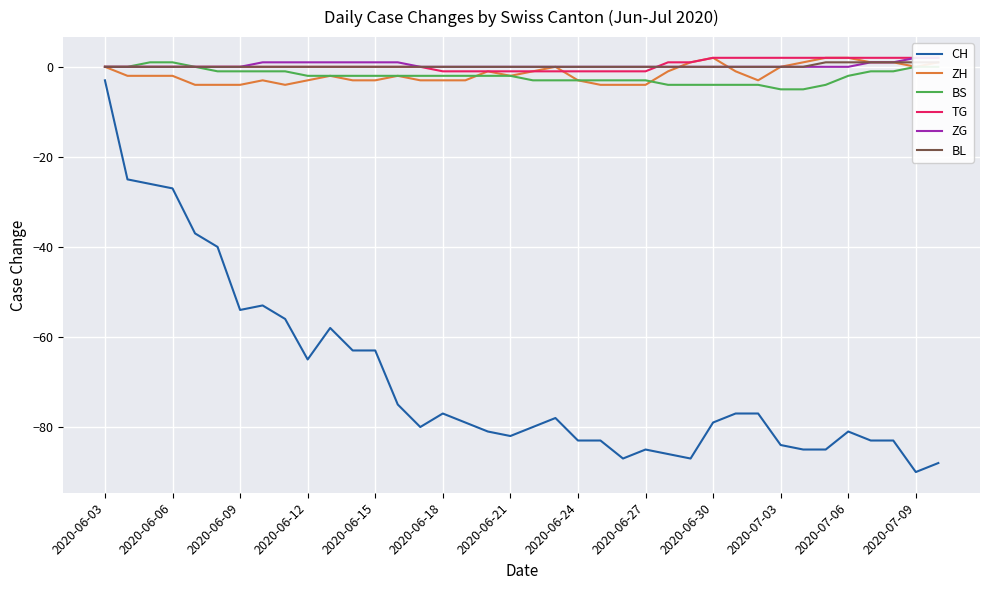

True or false: CH and ZH intersect in this chart.

False